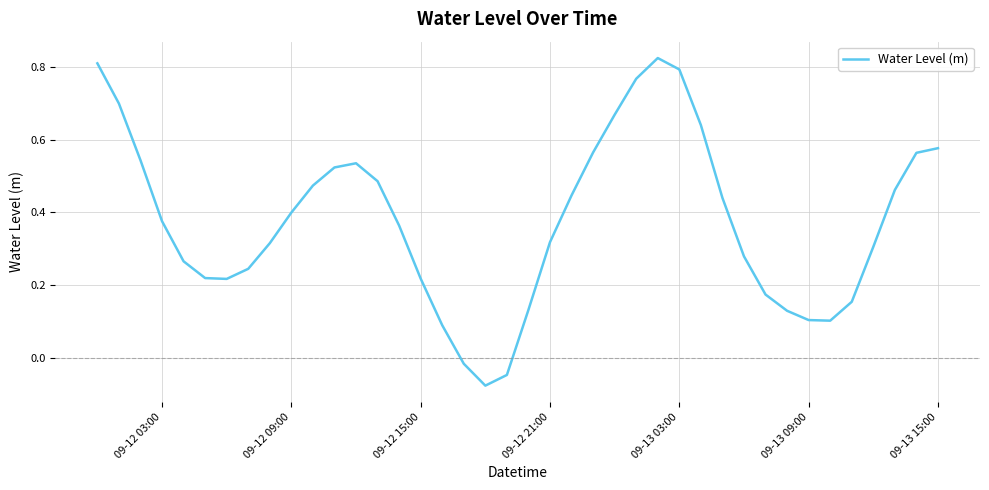

What is the difference between the maximum and minimum values?

0.9